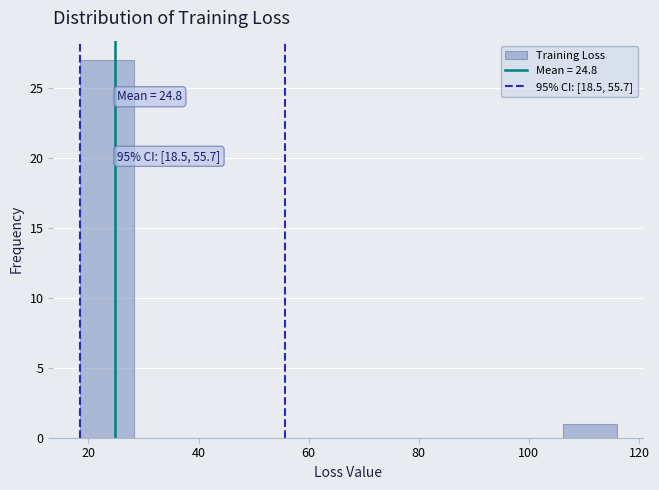

Which range on the x-axis has the tallest bar?

18 to 28